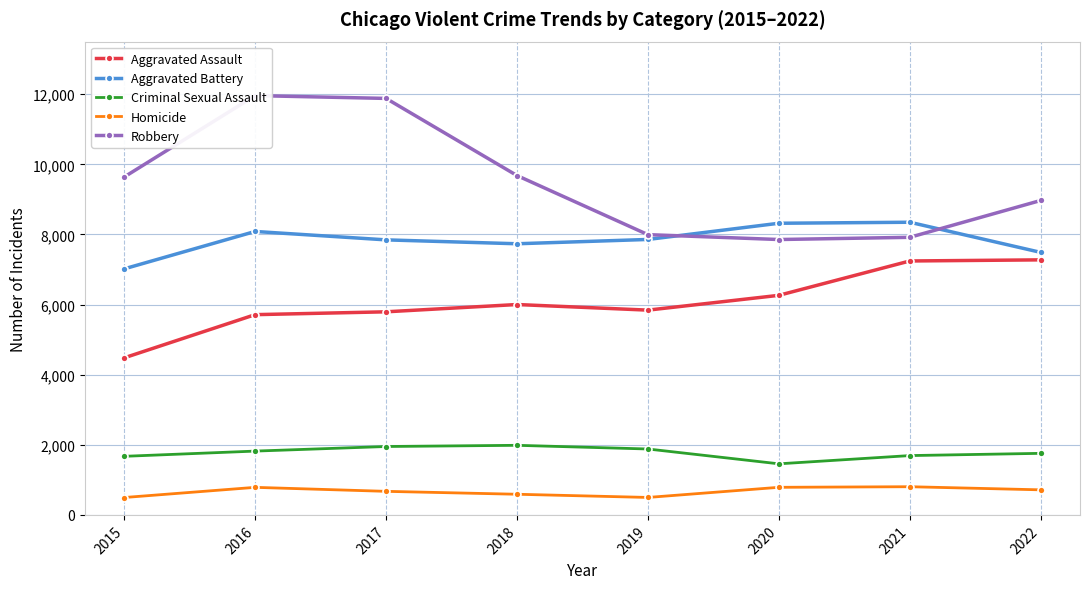

Which series has the largest total across all categories?

Robbery